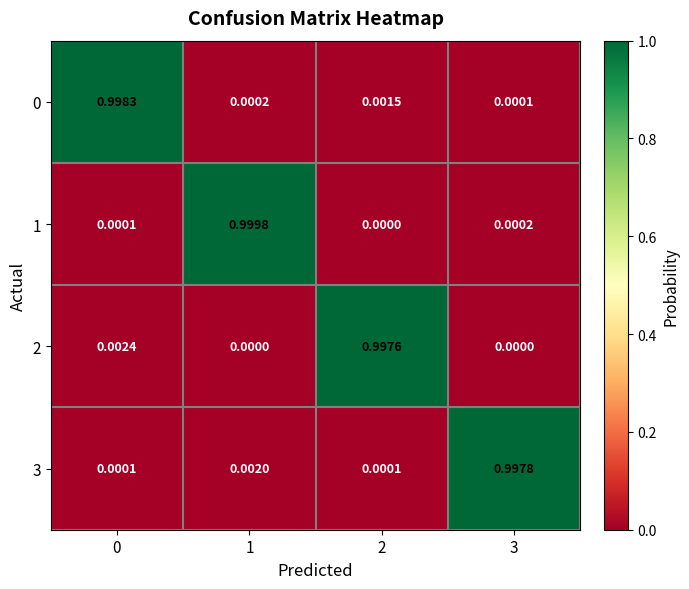

Is the value of 2 at 1 greater than the value of 0 at 0?

No